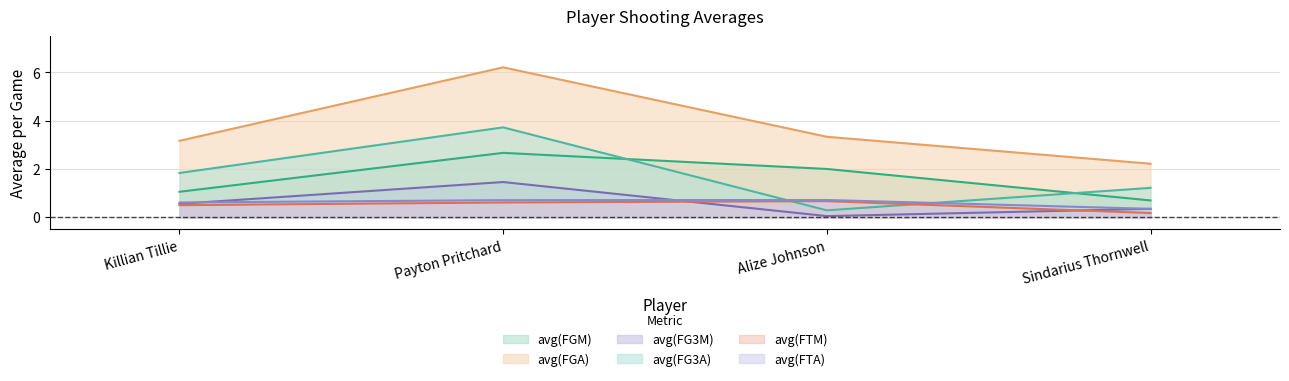

What is the difference between the maximum and minimum values in the avg(FG3M) series?

1.4